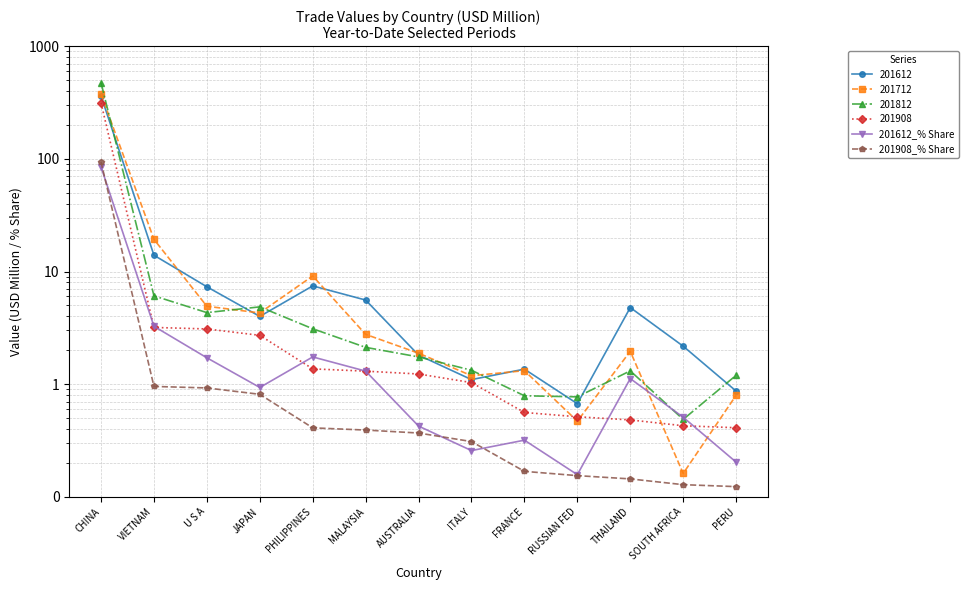

Is this an area chart (filled region under the line)?

No